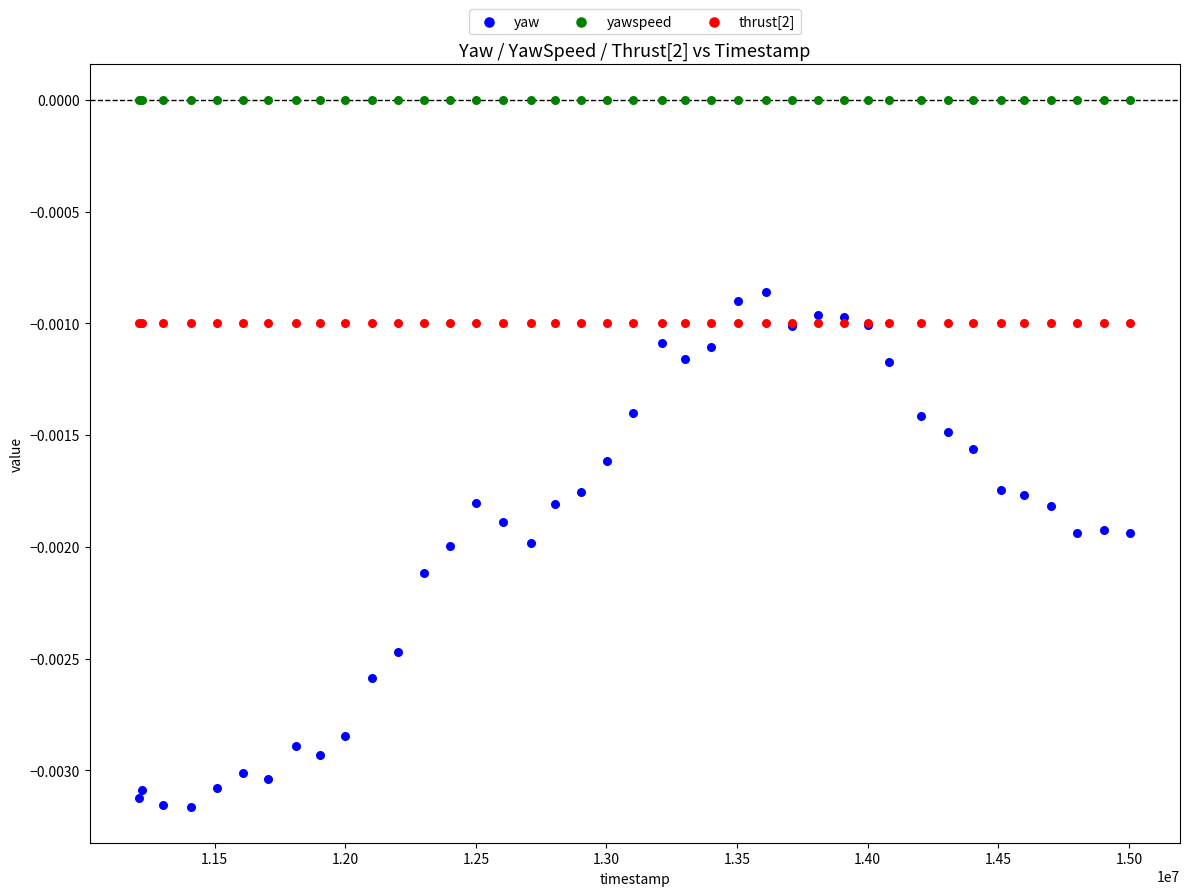

Which series reaches the minimum Y coordinate?

yaw